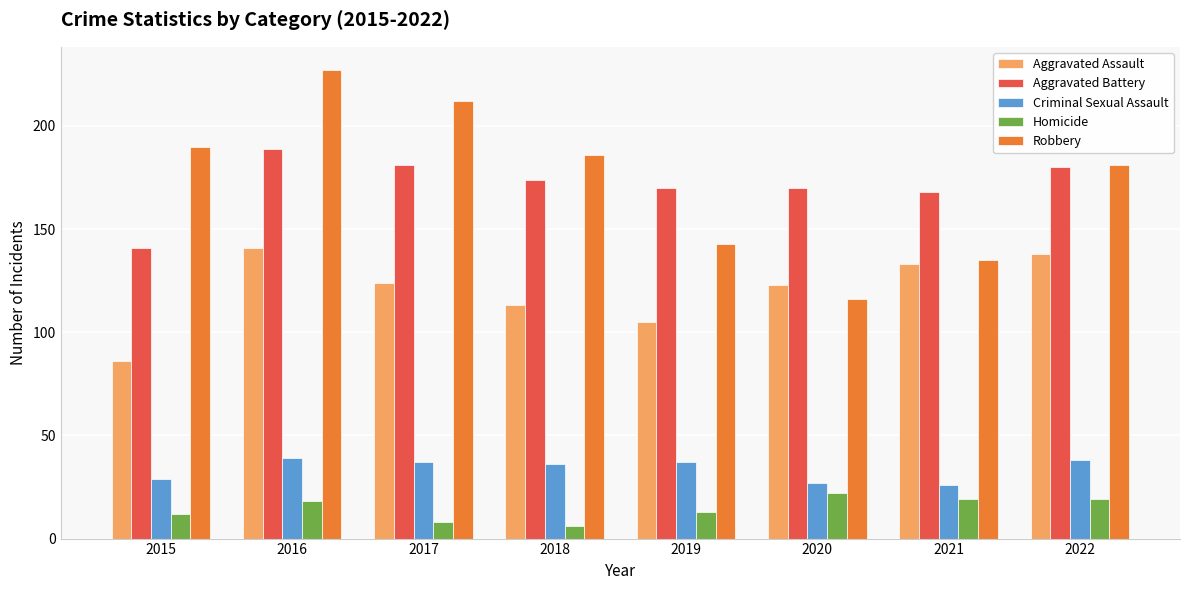

What is the average value of the Criminal Sexual Assault series?

34